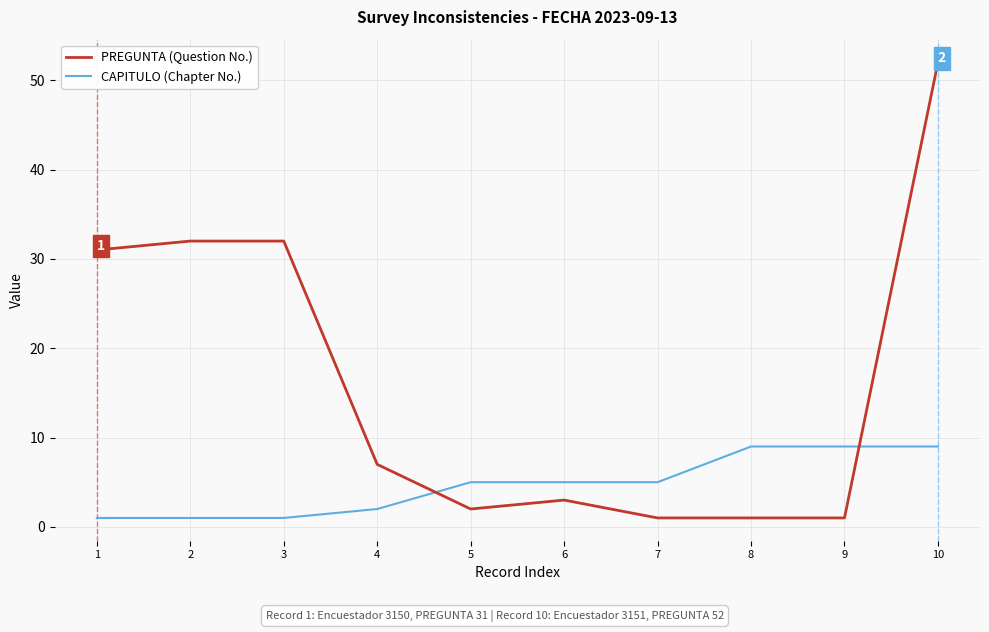

Where do CAPITULO (Chapter No.) and PREGUNTA (Question No.) first cross each other?

4 and 5